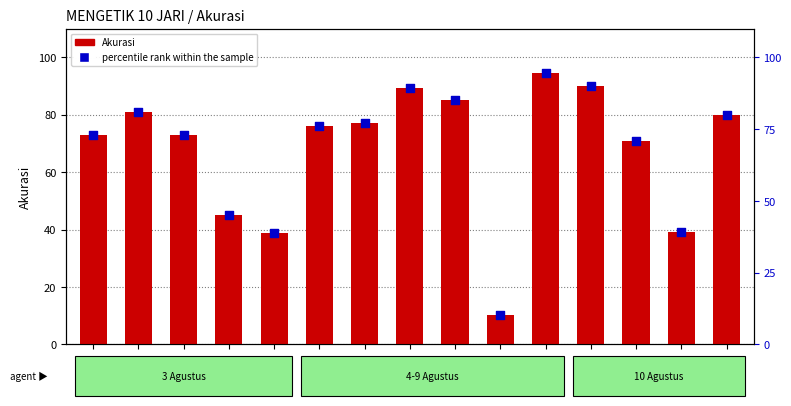

Is the value of percentile rank within the sample at Zufar greater than the value of Akurasi at Amila?

Yes